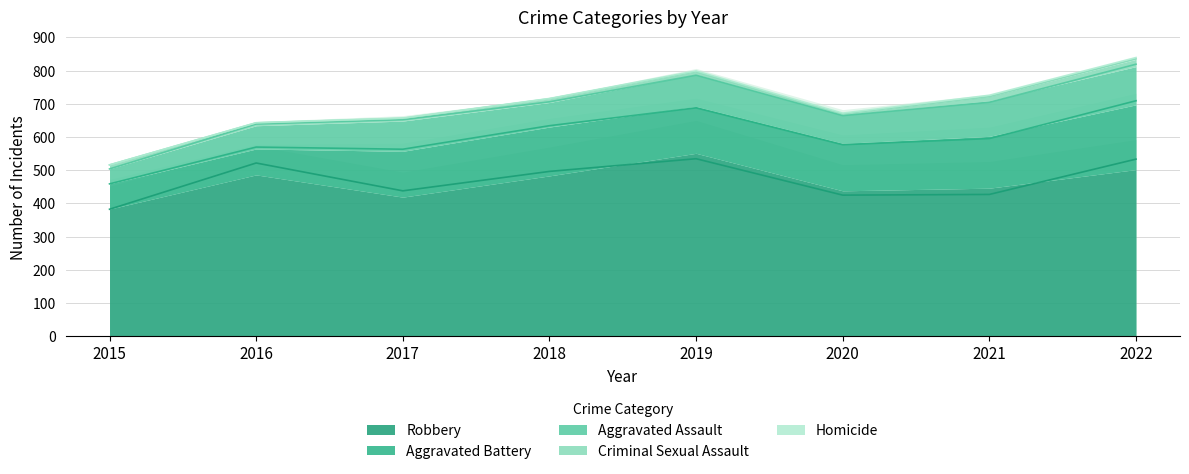

What is the sum of the Aggravated Battery values at 2015 and 2020?

219